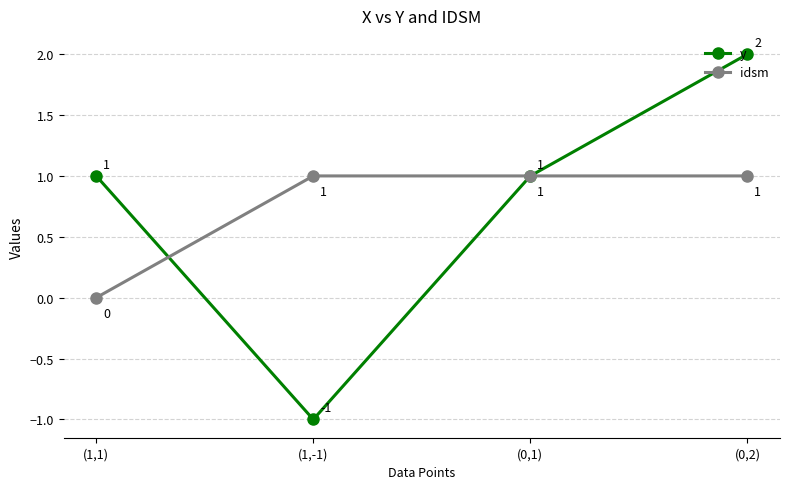

What is the average value of the idsm series?

1